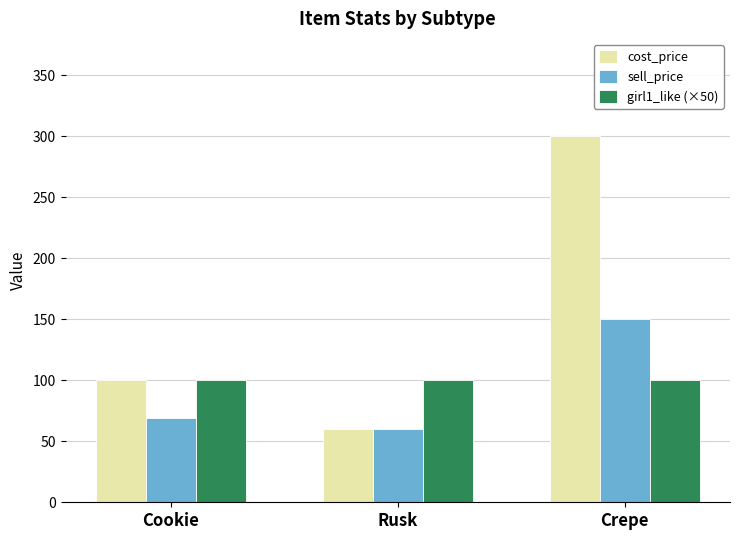

Are the bars horizontal?

No